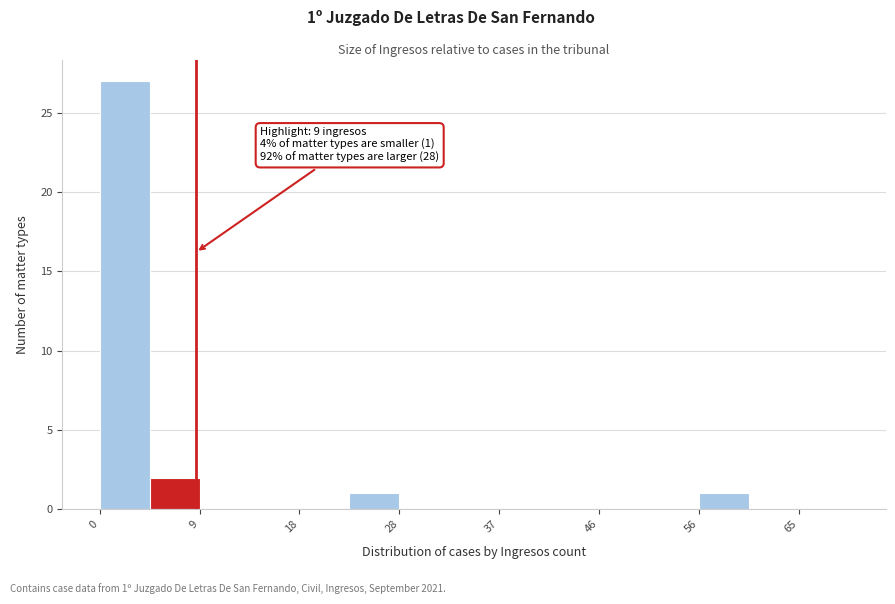

Over which range of the x-axis is the bar tallest?

0 to 5